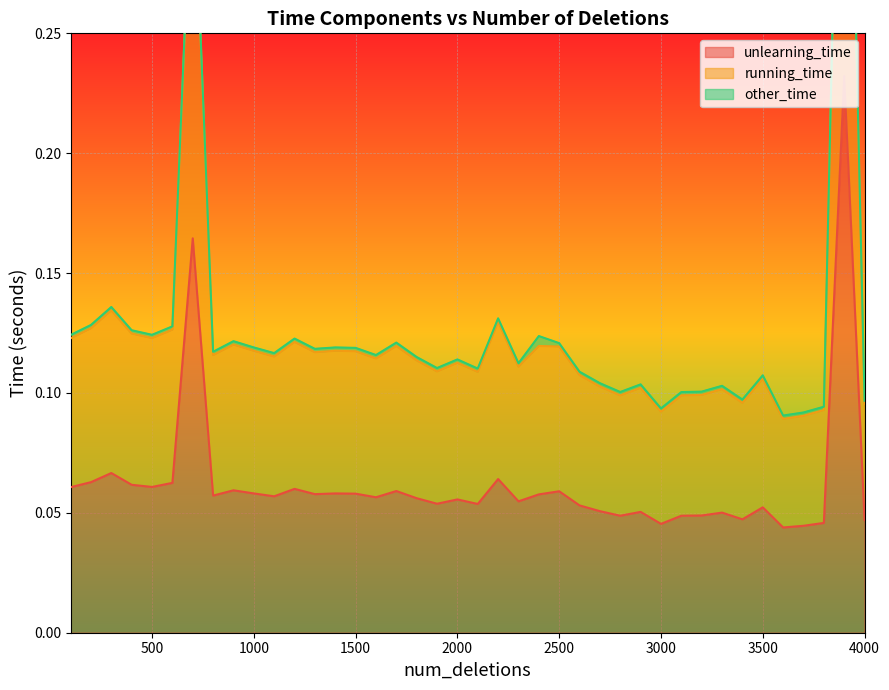

What is the sum of the unlearning_time values at 1200 and 500?

0.1